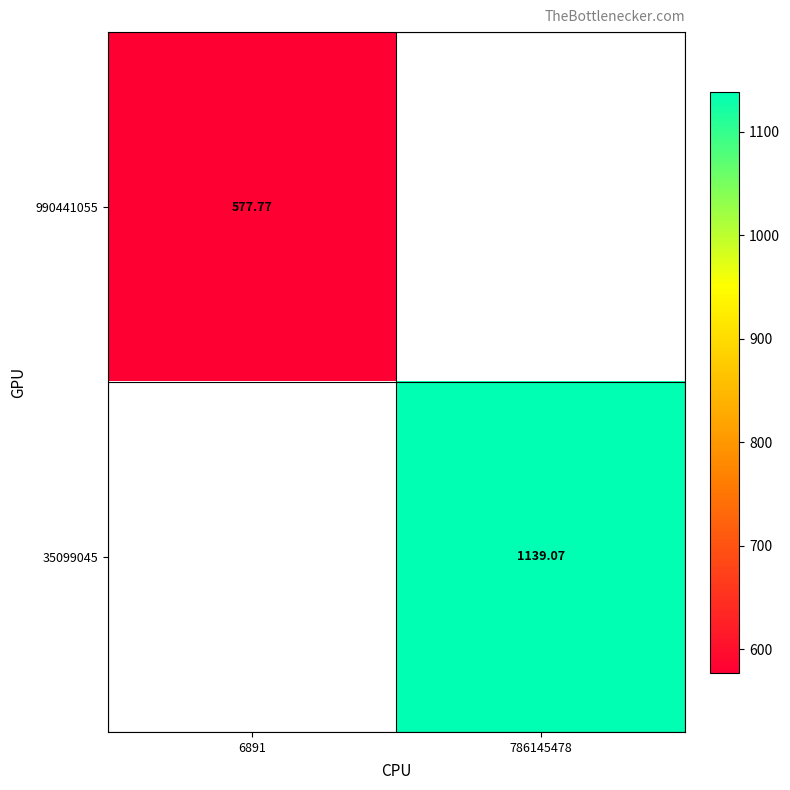

Where does the 35099045 series first go above 1139?

786145478